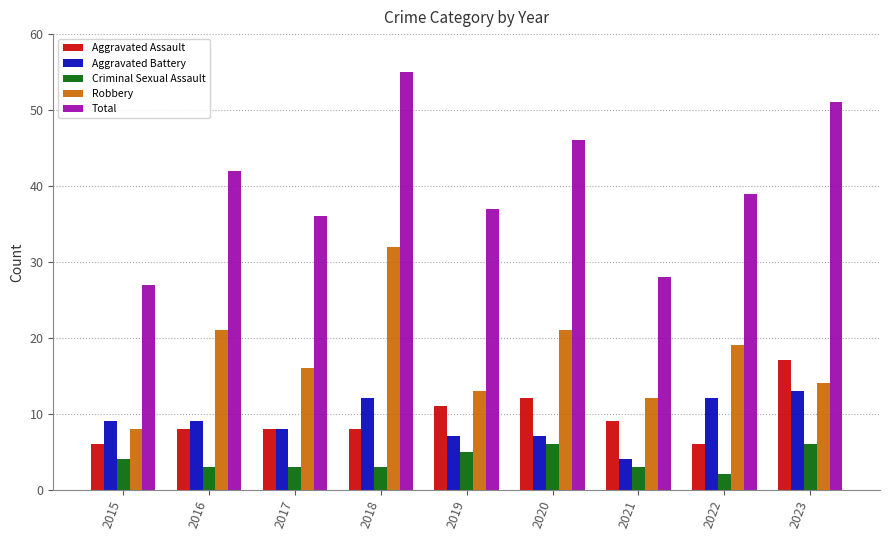

True or false: Total has a value of 27 at 2015.

True